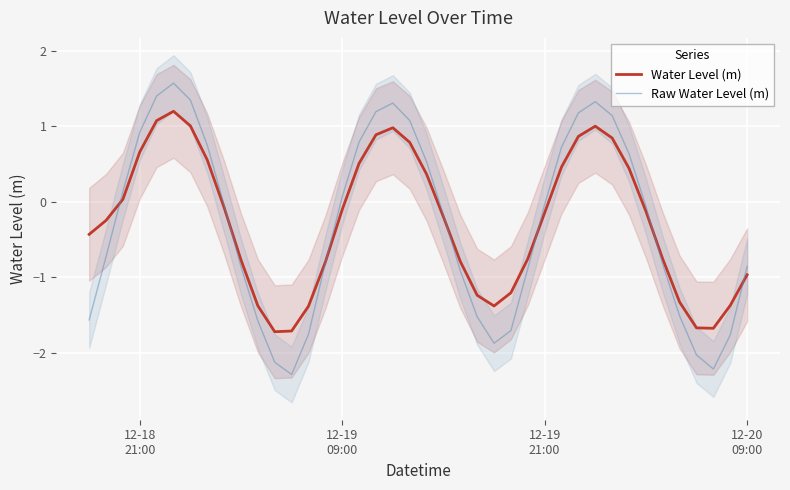

Which series has the largest range (max minus min)?

Raw Water Level (m)